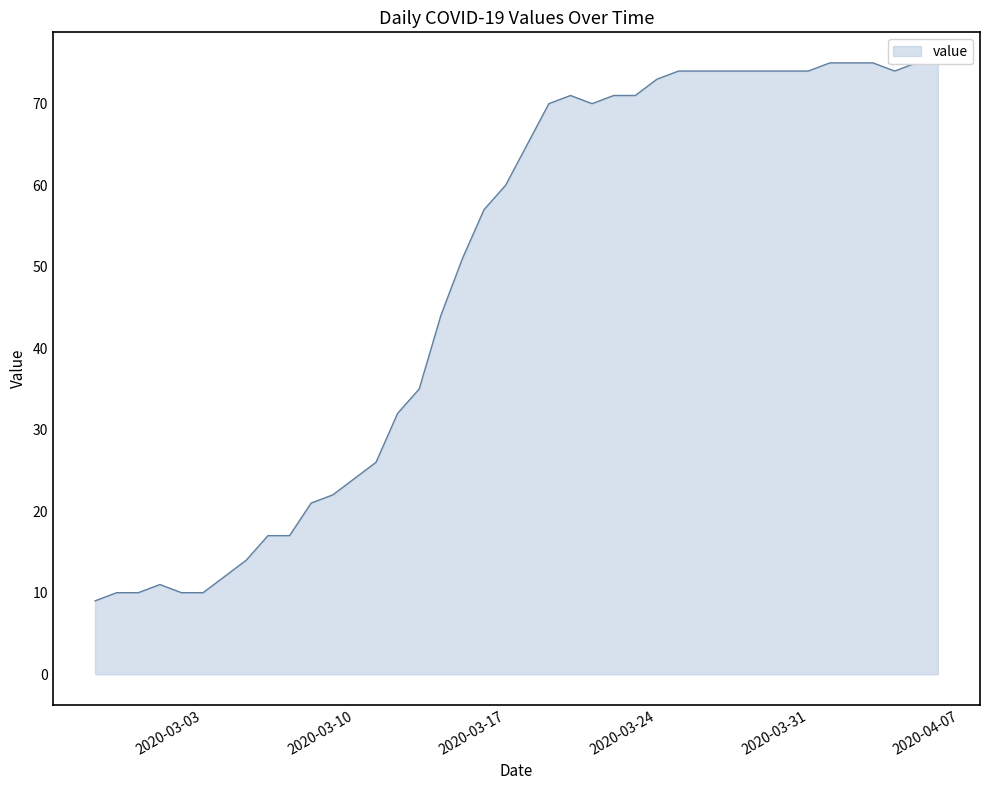

What is the greatest value displayed?

75